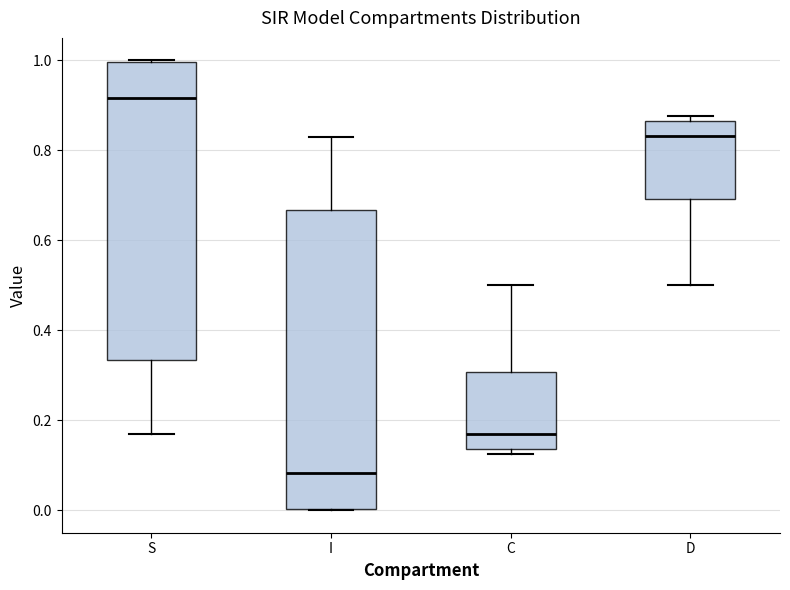

Reading left to right, transcribe this box plot: for each box, give where its median line is, the range the box spans, and where its two whiskers end, as read against the y-axis. The values are not printed on the chart, so give them approximately, as read against the axis.

S: median 0.92, box 0.34 to 1.00, whiskers 0.16 to 1.00
I: median 0.08, box 0.00 to 0.66, whiskers 0.00 to 0.84
C: median 0.16, box 0.14 to 0.30, whiskers 0.12 to 0.50
D: median 0.84, box 0.70 to 0.86, whiskers 0.50 to 0.88